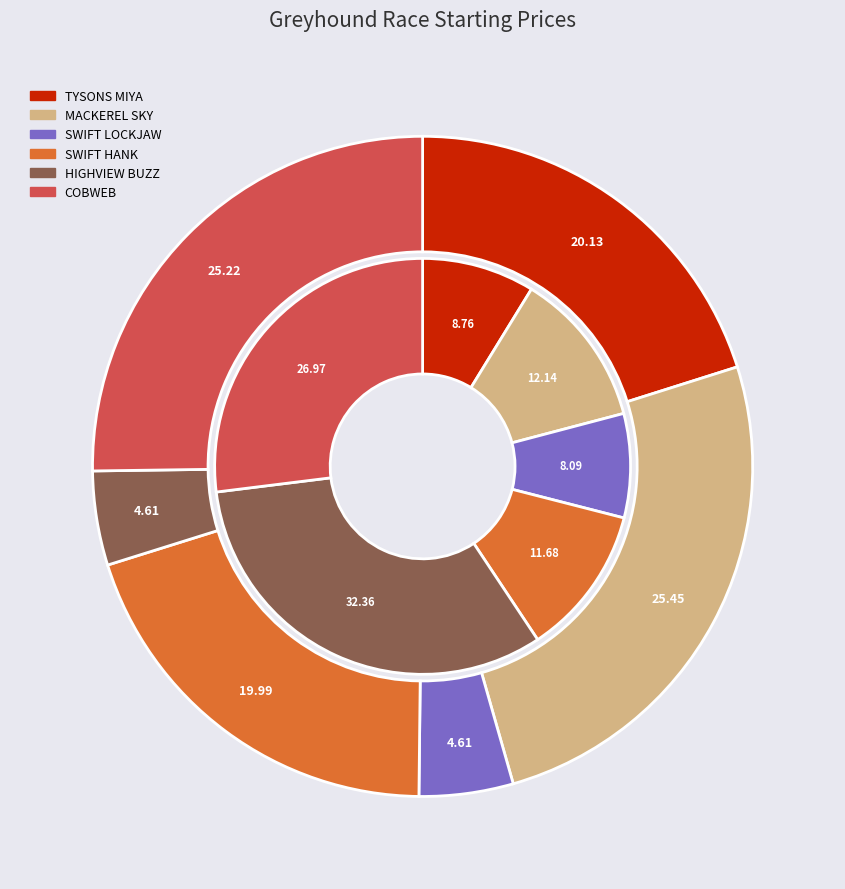

Is TYSONS MIYA the majority of the pie?

No